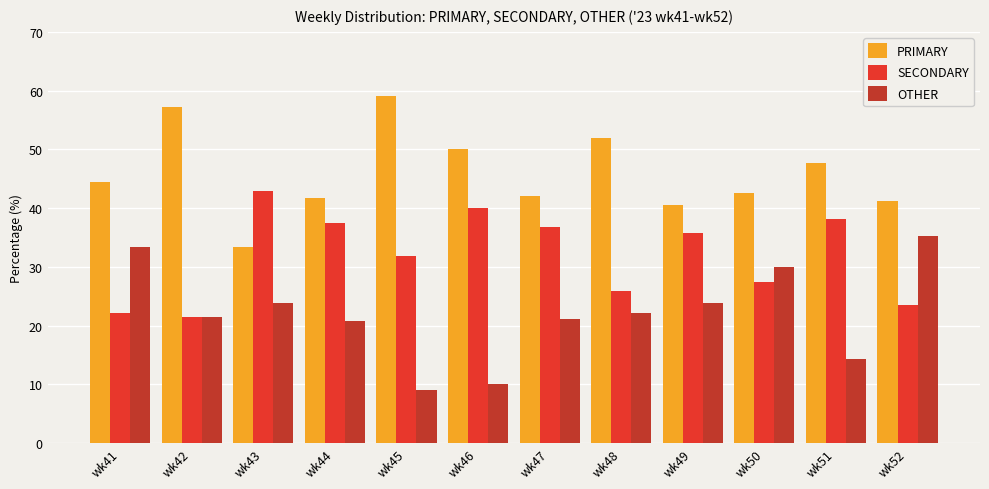

True or false: OTHER has a value of 9.1 at wk45.

True